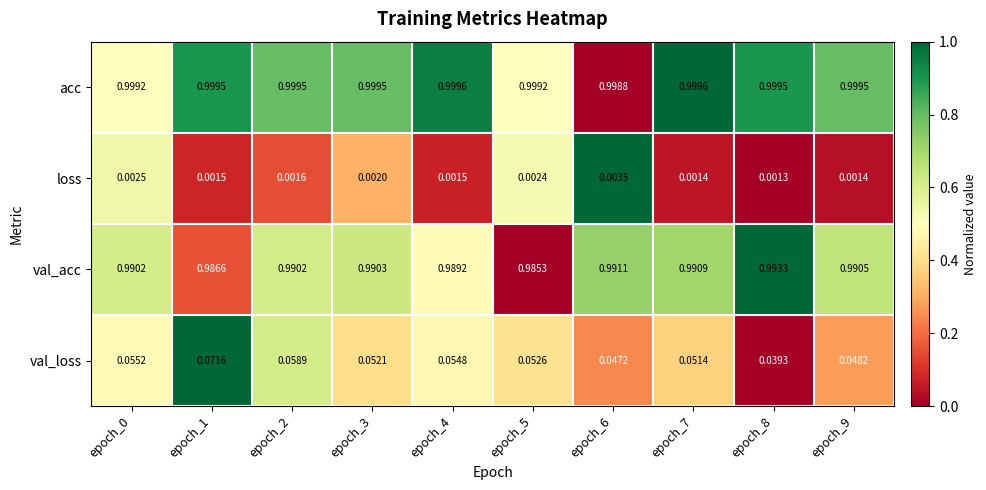

Rank the series at epoch_8 from lowest to highest value.

loss, val_loss, val_acc, acc